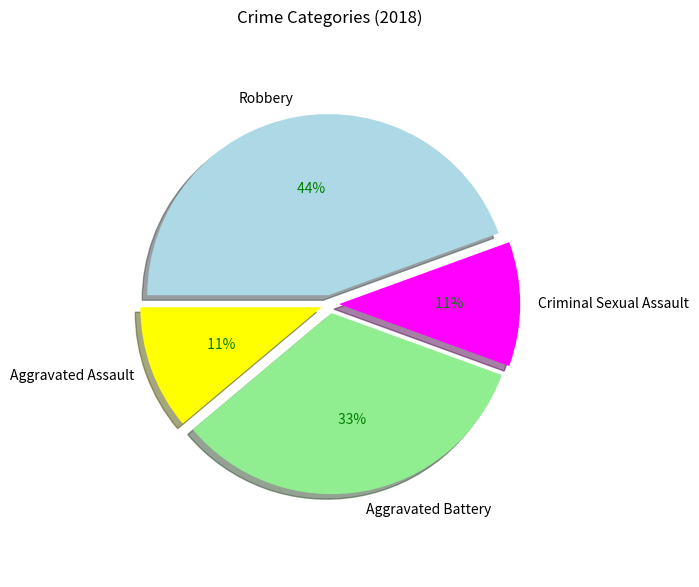

Approximately how many times larger is the value at Robbery compared to Criminal Sexual Assault?

4.0